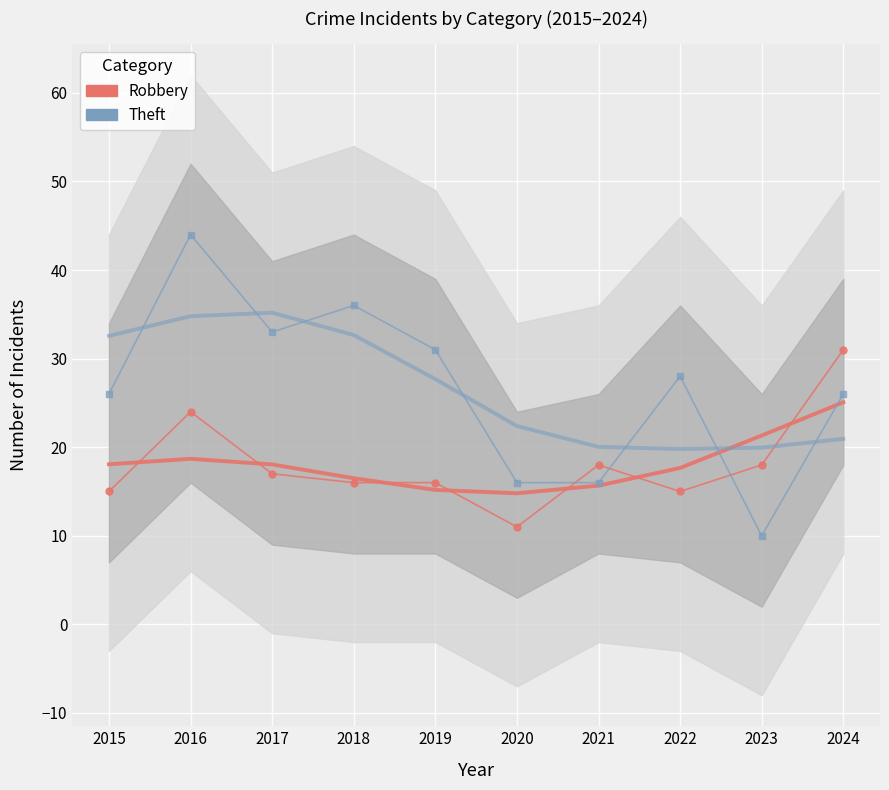

Reading left to right, extract all data points from this chart.

Robbery: 2015=15.0	2016=24.0	2017=17.0	2018=16.0	2019=16.0	2020=11.0	2021=18.0	2022=15.0	2023=18.0	2024=31.0
Robbery (smoothed): 2015=18.1	2016=18.7	2017=18.1	2018=16.5	2019=15.2	2020=14.8	2021=15.7	2022=17.7	2023=21.3	2024=25.1
Theft: 2015=26.0	2016=44.0	2017=33.0	2018=36.0	2019=31.0	2020=16.0	2021=16.0	2022=28.0	2023=10.0	2024=26.0
Theft (smoothed): 2015=32.6	2016=34.8	2017=35.2	2018=32.7	2019=27.7	2020=22.4	2021=20.0	2022=19.8	2023=20.0	2024=20.9